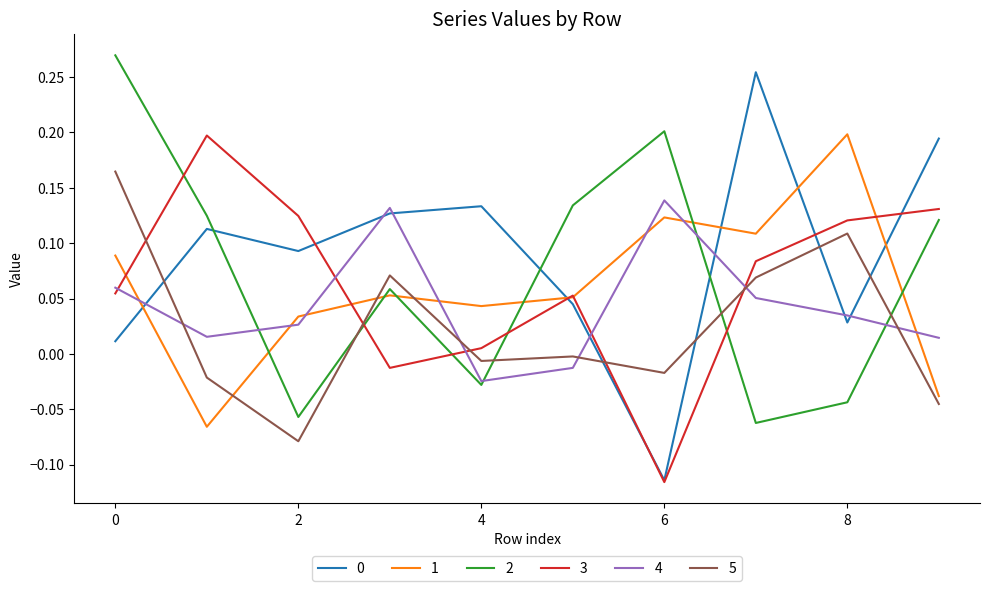

At how many categories does at least one series exceed 0?

10